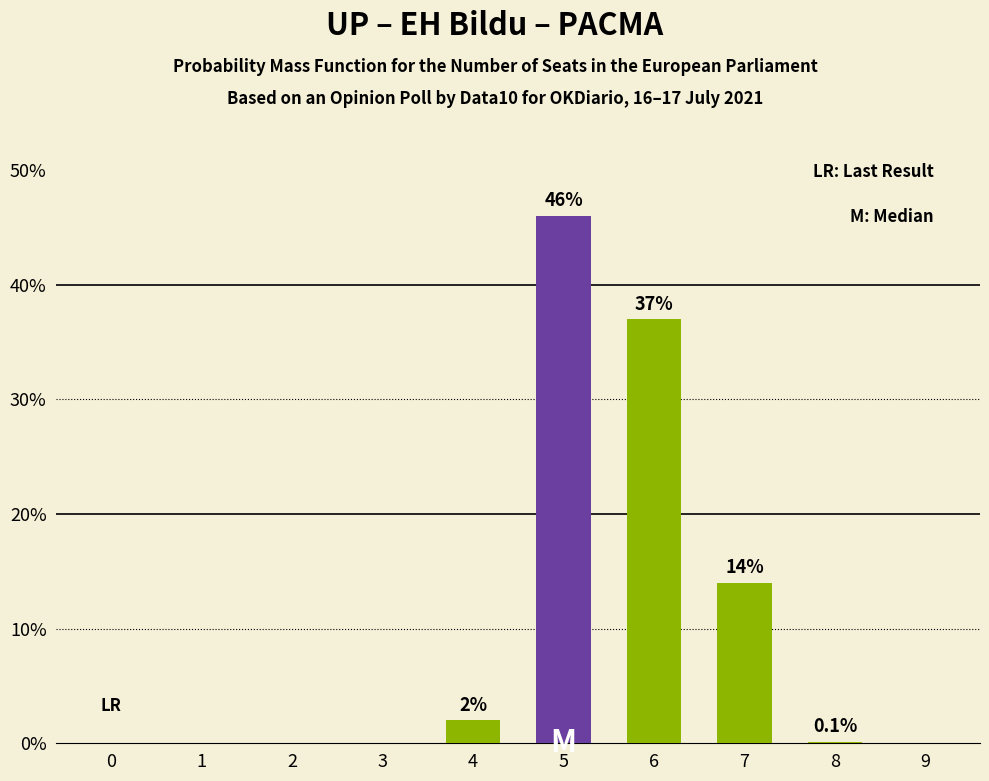

The value at 7 is 18.4. True or false?

False